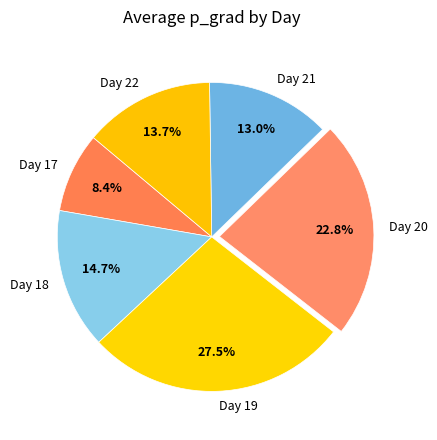

Rank the categories by value from highest to lowest.

Day 19, Day 20, Day 18, Day 22, Day 21, Day 17